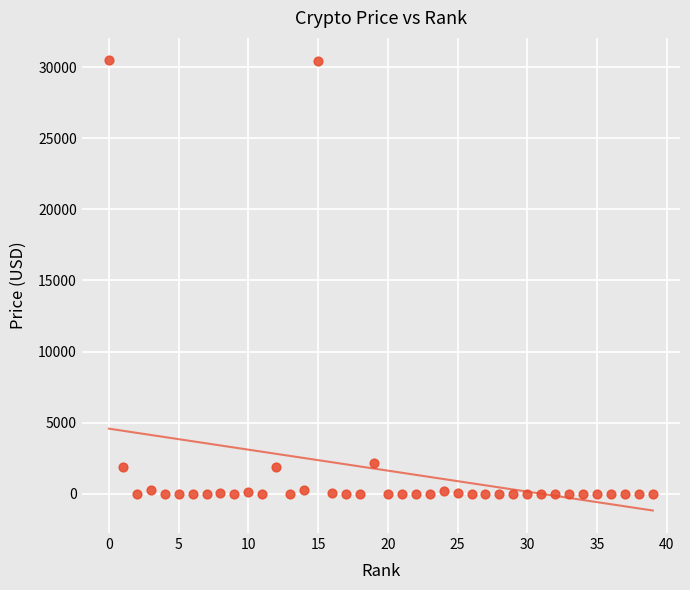

What is the range of Y values (max minus min)?

30482.5